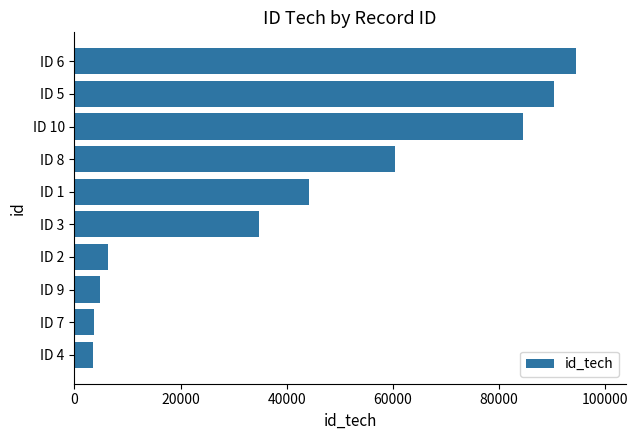

Between ID 10 and ID 6, which is larger?

ID 6